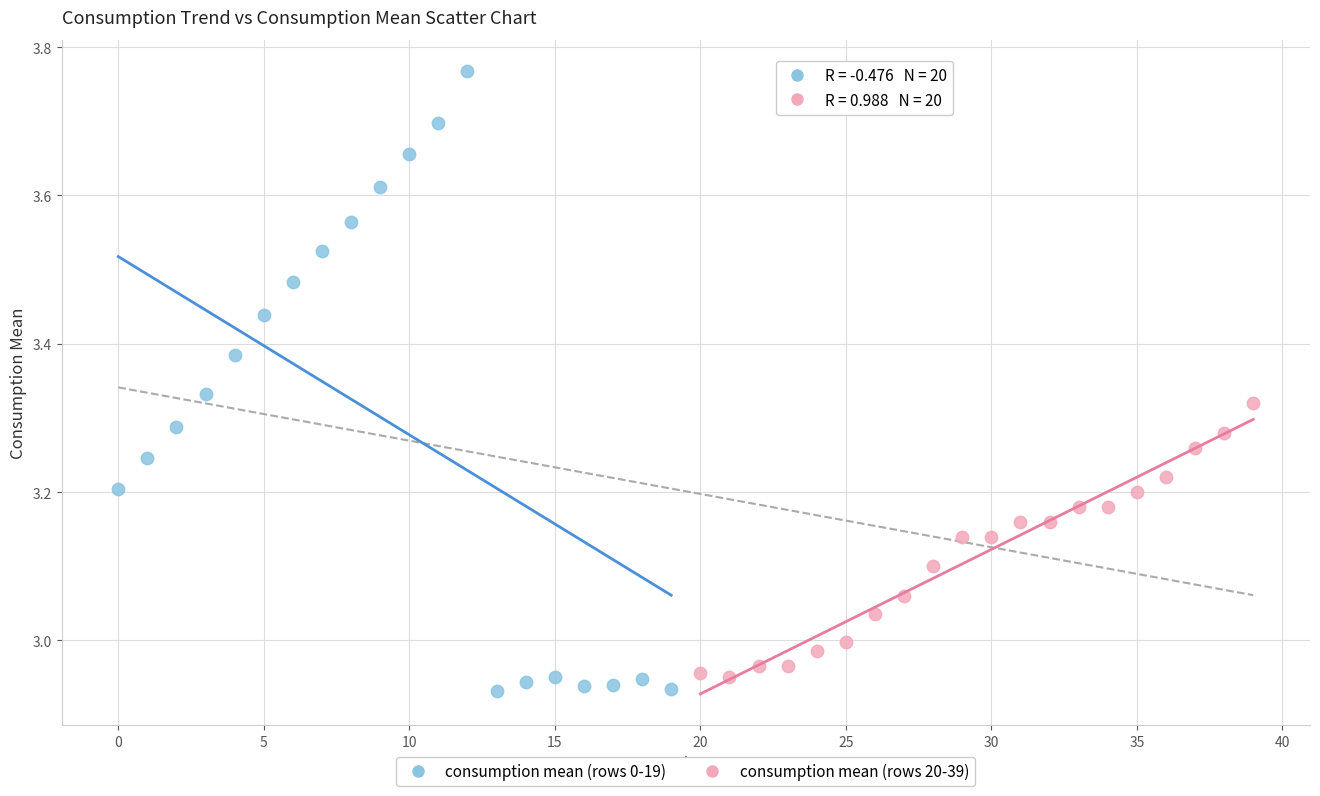

Which series has the largest Y range (max minus min)?

consumption mean (rows 0-19)